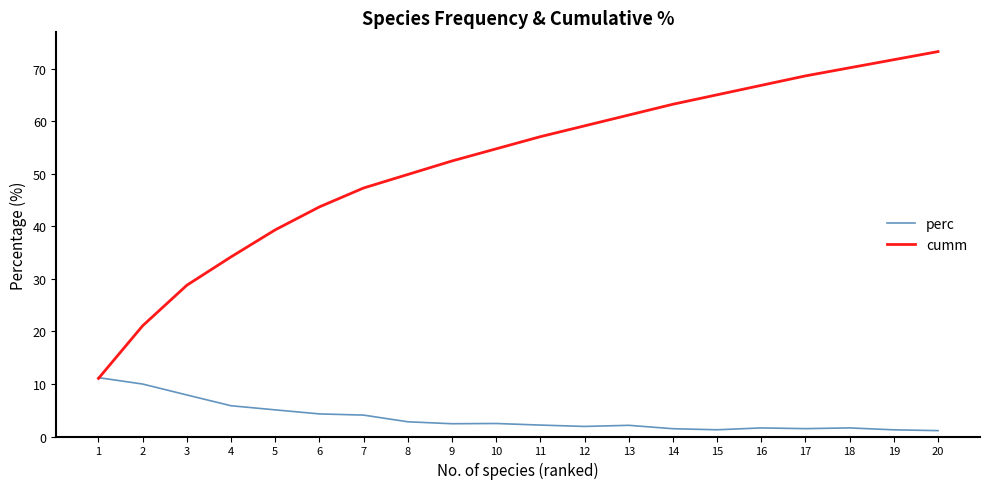

Which series has the largest total across all categories?

cumm